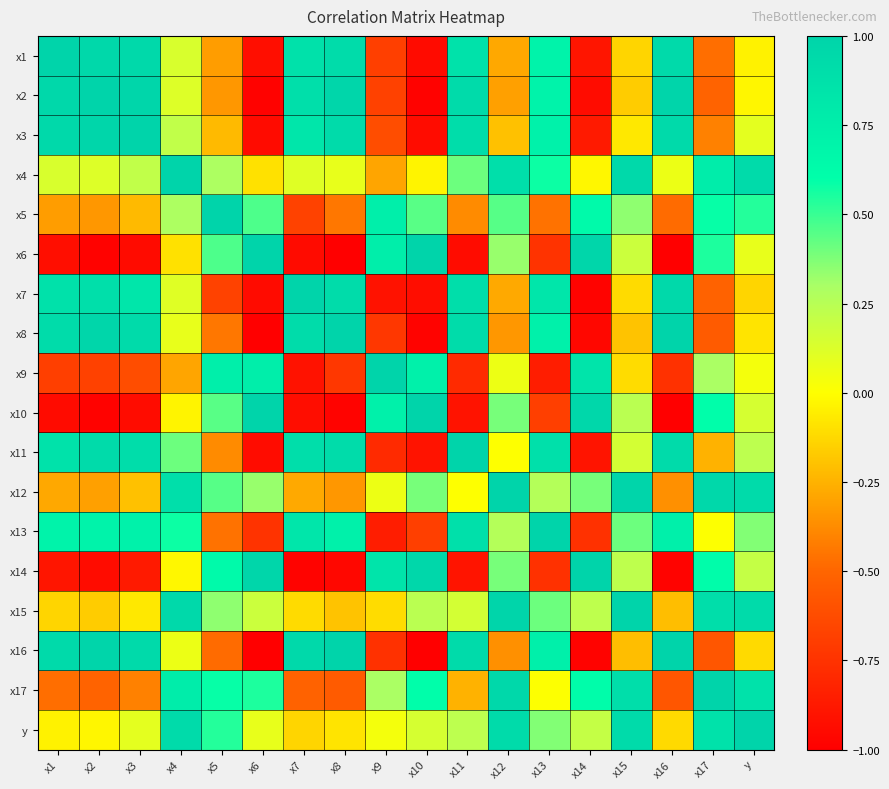

How many categories are shown in the chart?

18